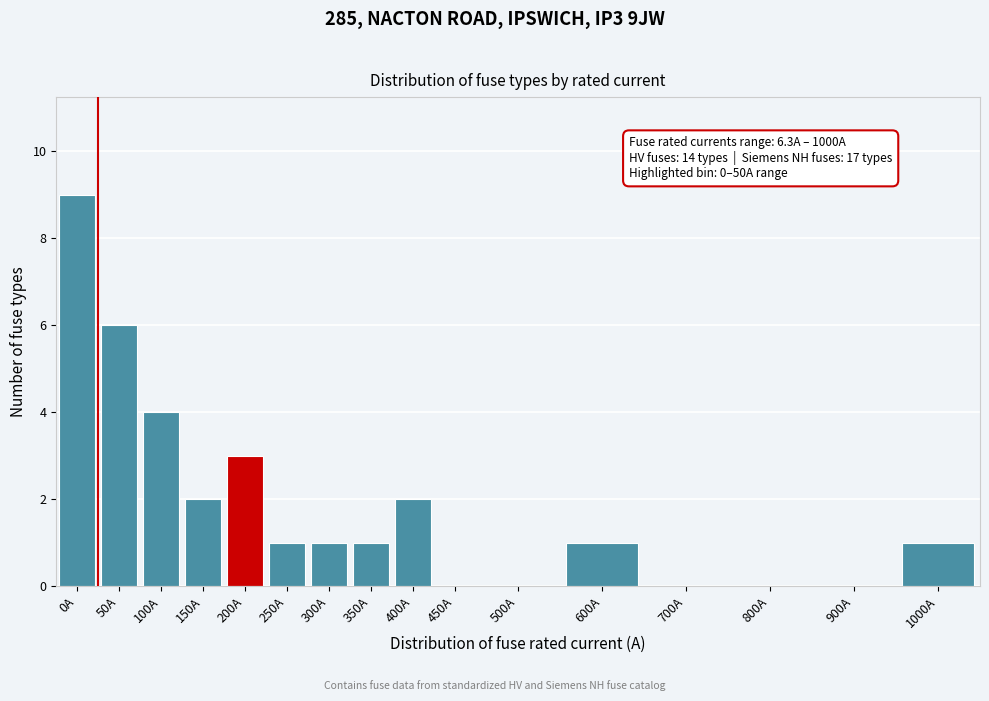

Reading right to left, list all the values displayed in this chart.

1000A=1	900A=0	800A=0	700A=0	600A=1	500A=0	450A=0	400A=2	350A=1	300A=1	250A=1	200A=3	150A=2	100A=4	50A=6	0A=9